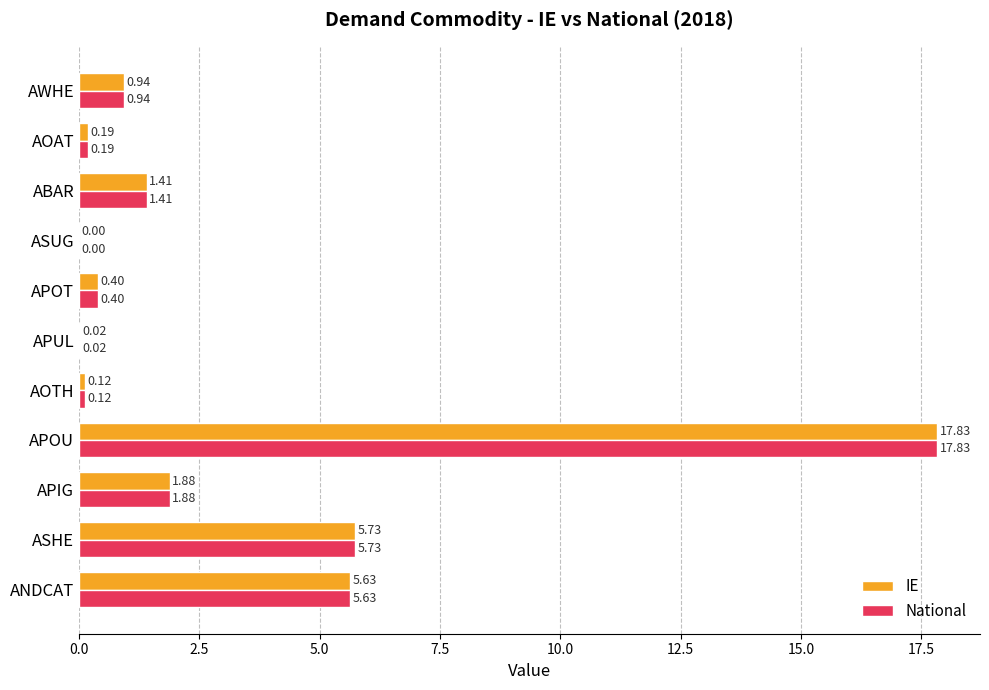

What is the total value across all series at APIG?

3.8